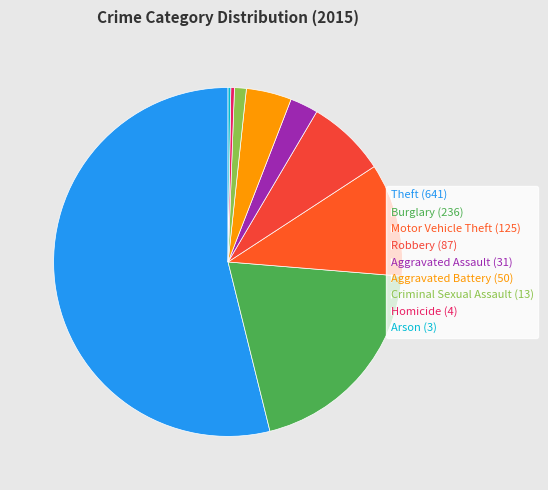

How much of the chart is everything except Robbery?

92.7%